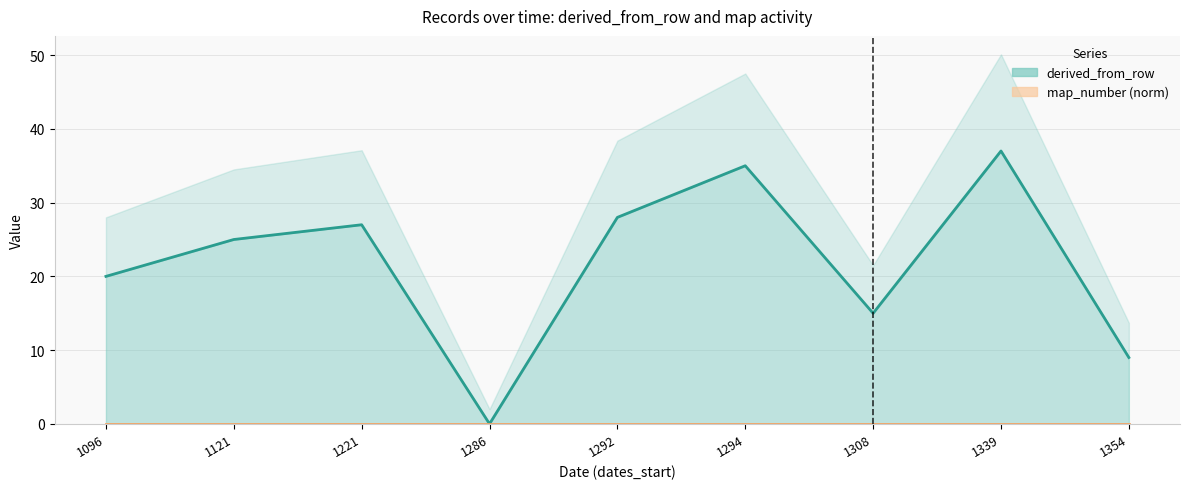

How many lines are shown in the chart?

2